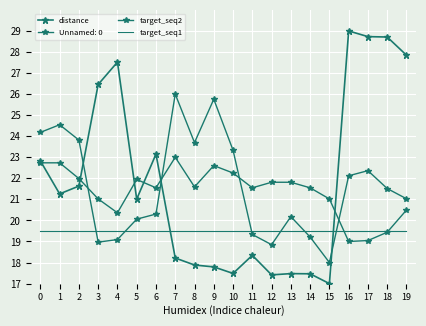

At which label does target_seq2 reach its peak?

7